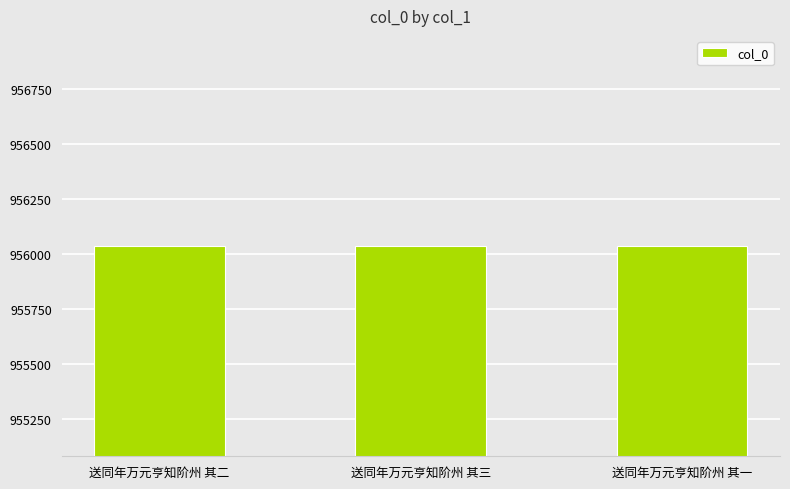

Are the bars grouped side by side (vs. stacked)?

No